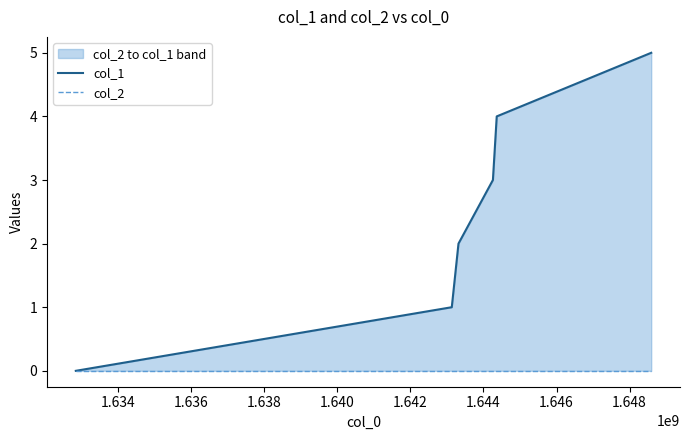

True or false: col_1 has more than 0 points higher than both neighbors.

False